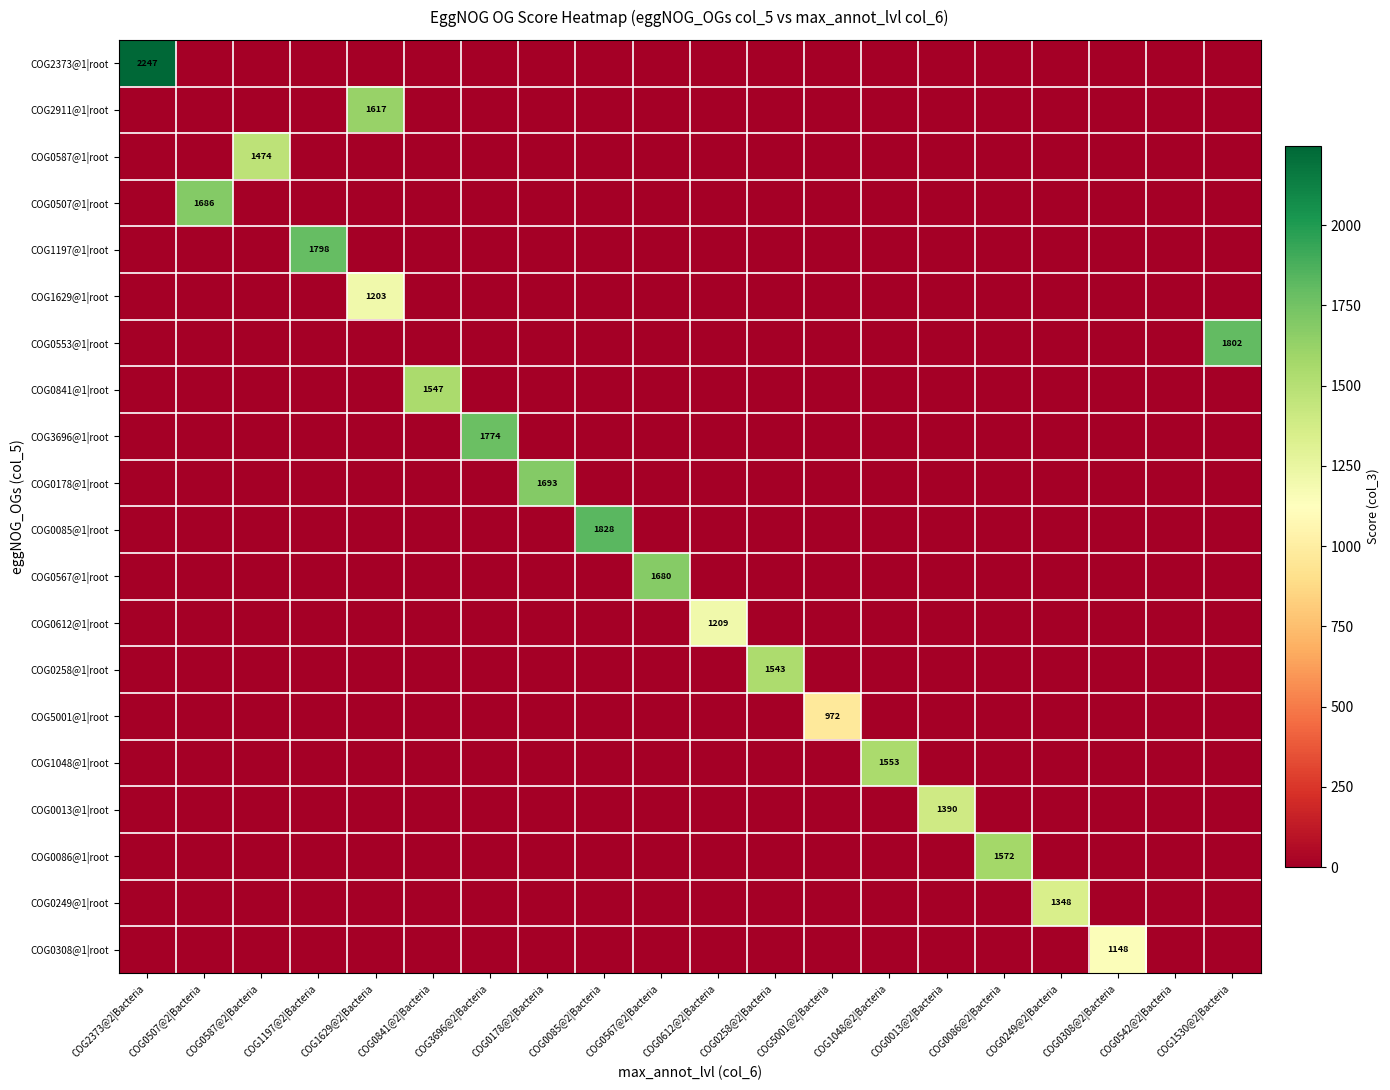

Is it true that COG0612@1|root equals 1209 at COG0612@2|Bacteria?

True